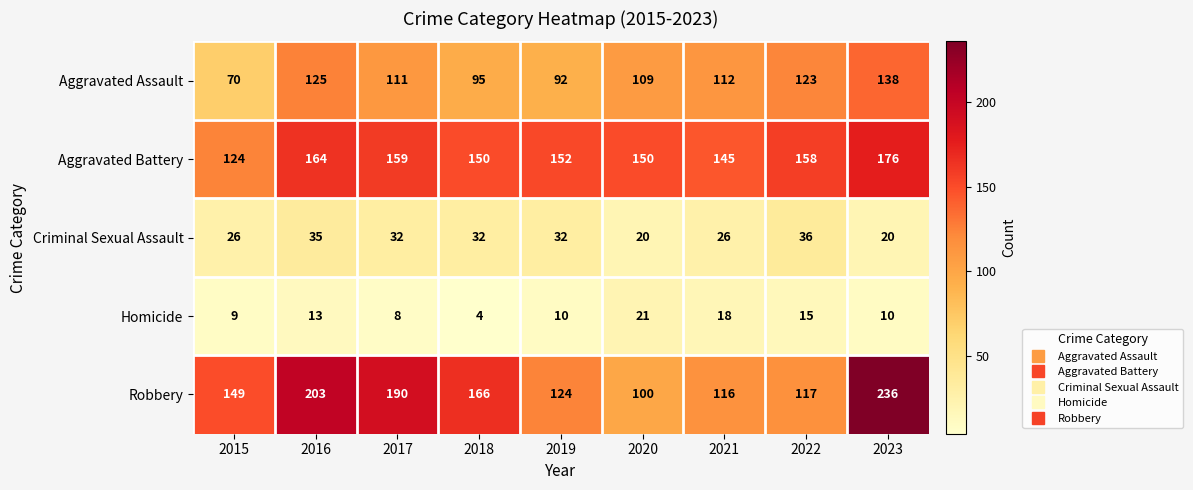

Read the Homicide value at 2019, to the nearest 10.

10